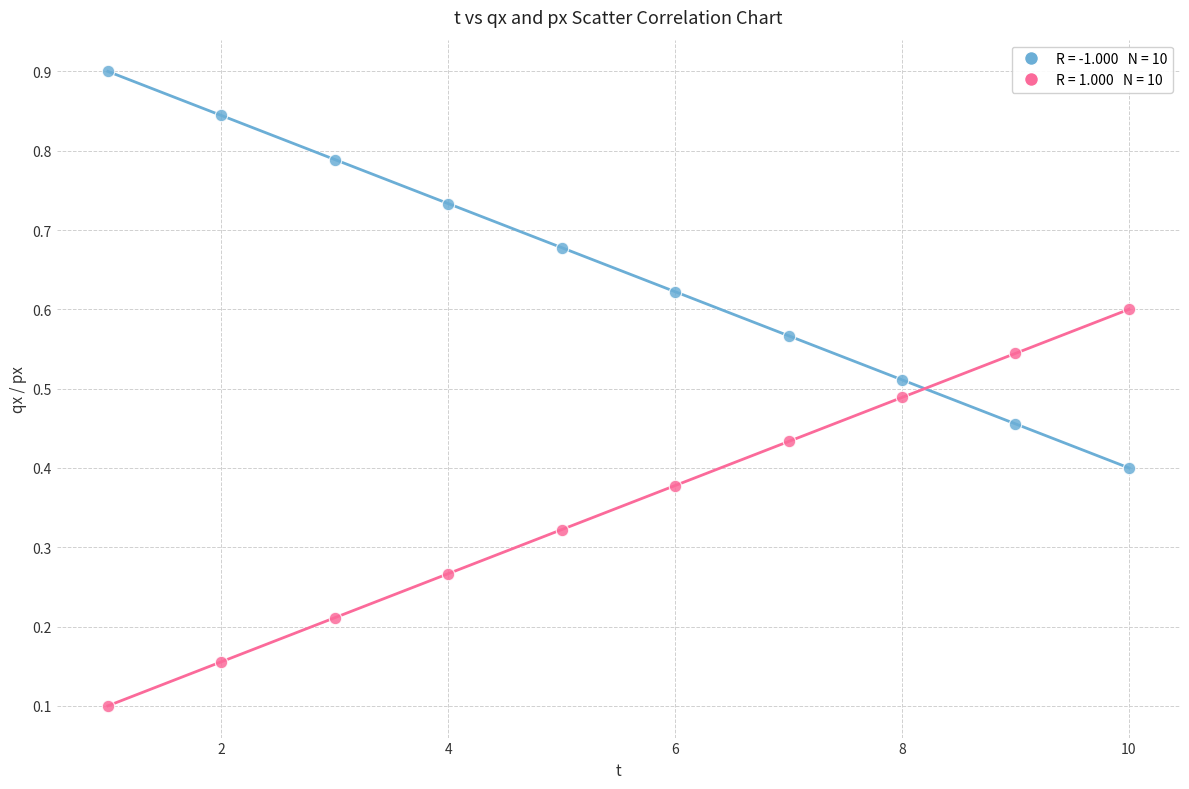

Across all data points, what is the range of X values (max minus min)?

9.0